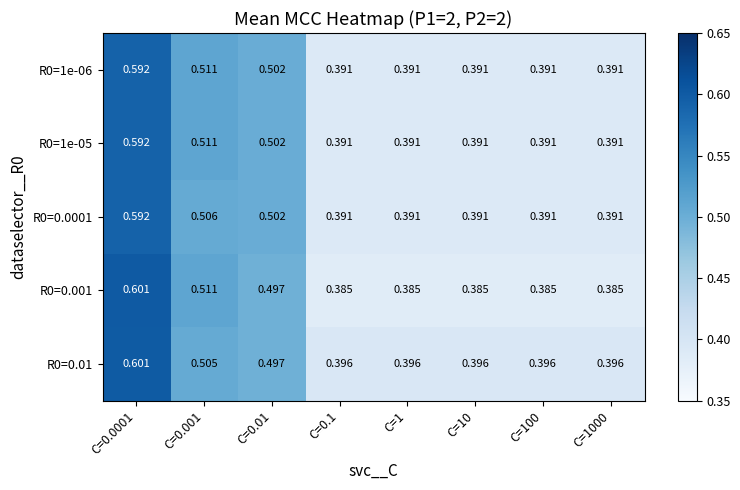

Which series has the largest range (max minus min)?

R0=0.001